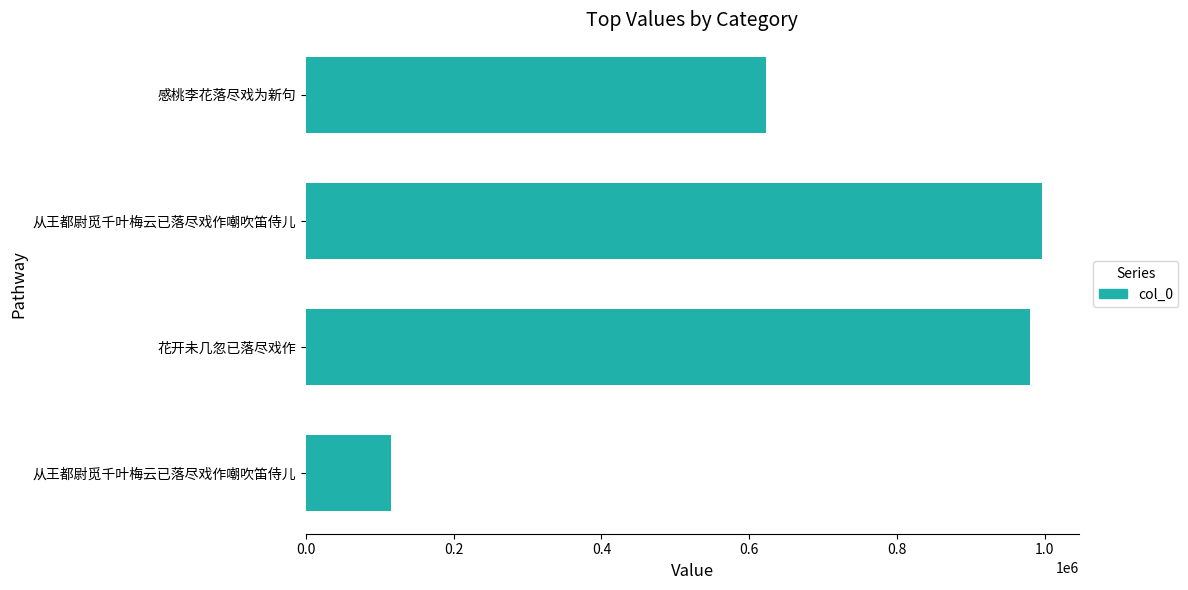

Does the chart contain any negative values?

No